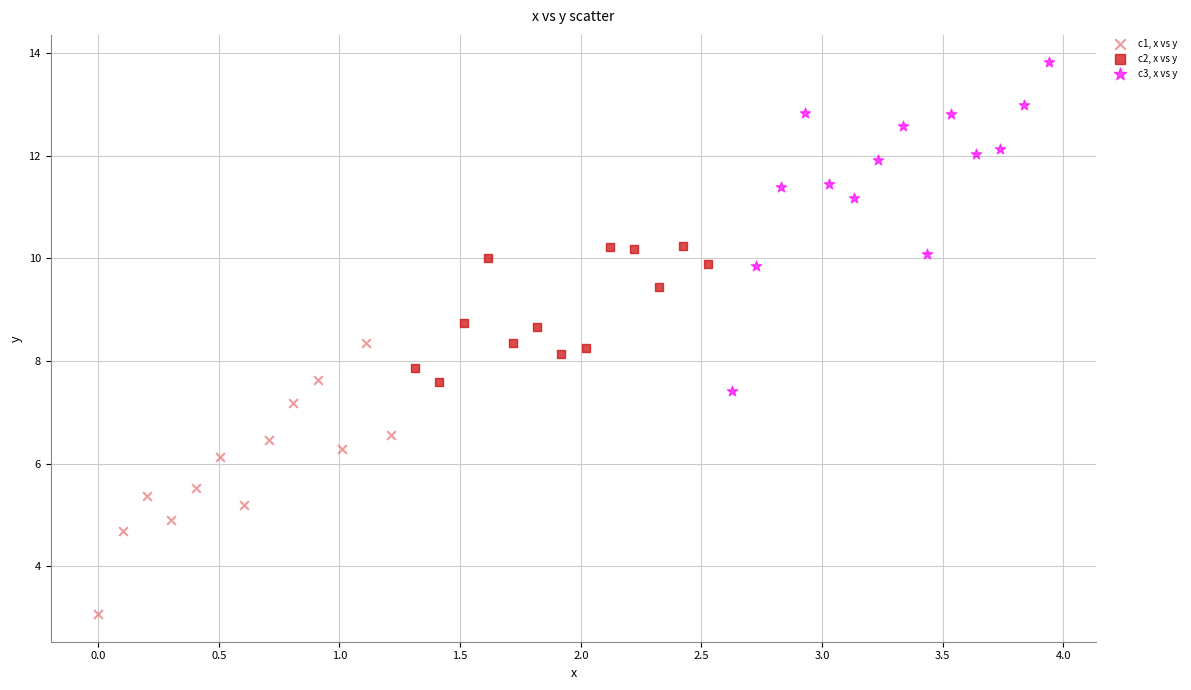

Which series contains the lowest Y value?

c1, x vs y